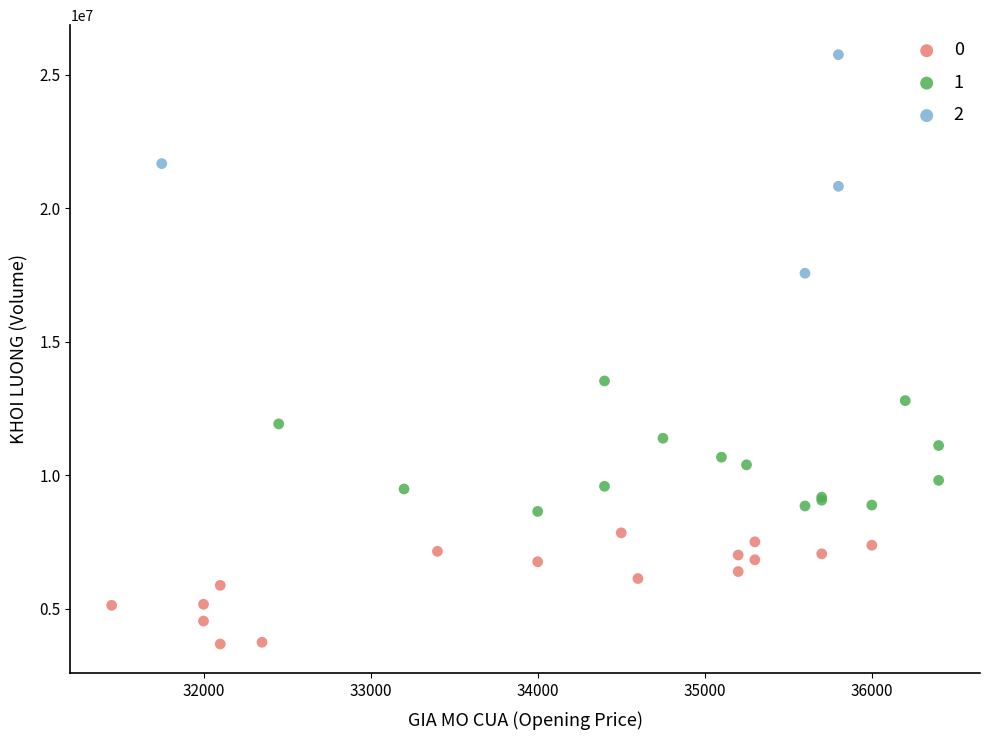

Which series contains the lowest Y value?

0